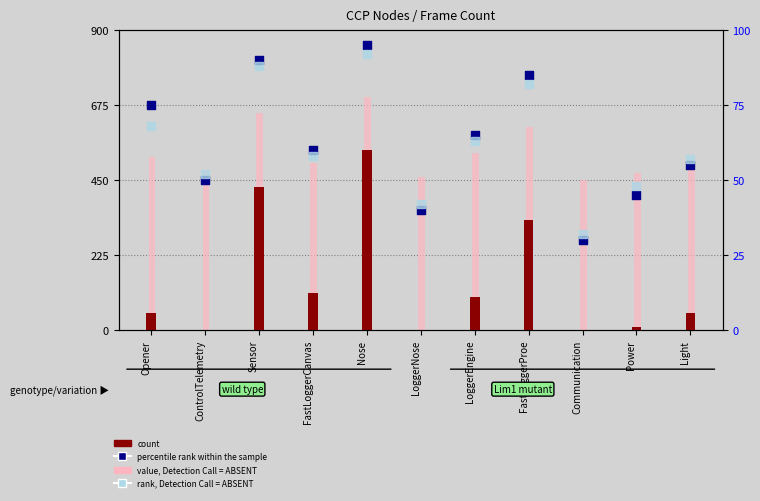

What are all the series names shown in the legend?

count, value, Detection Call = ABSENT, percentile rank within the sample, rank, Detection Call = ABSENT